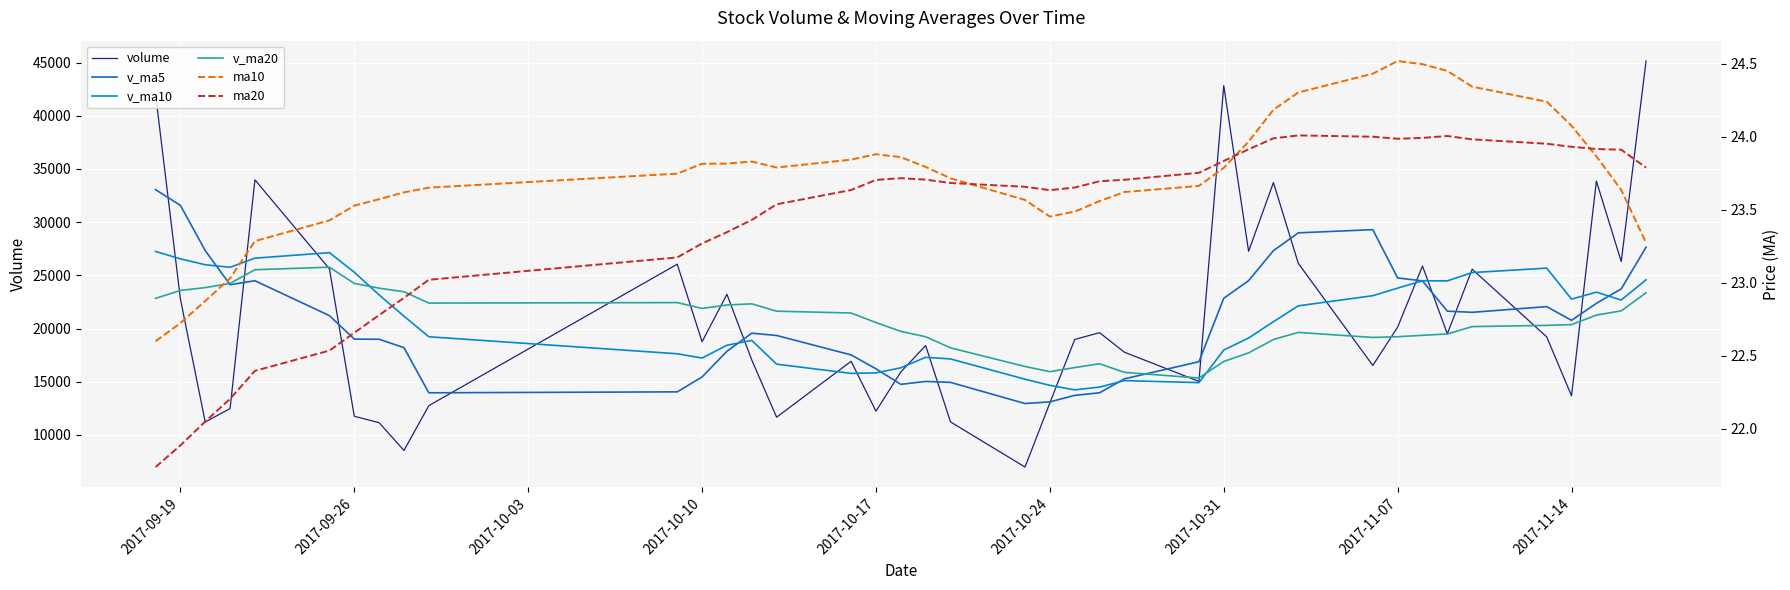

True or false: v_ma10 and ma10 intersect in this chart.

False